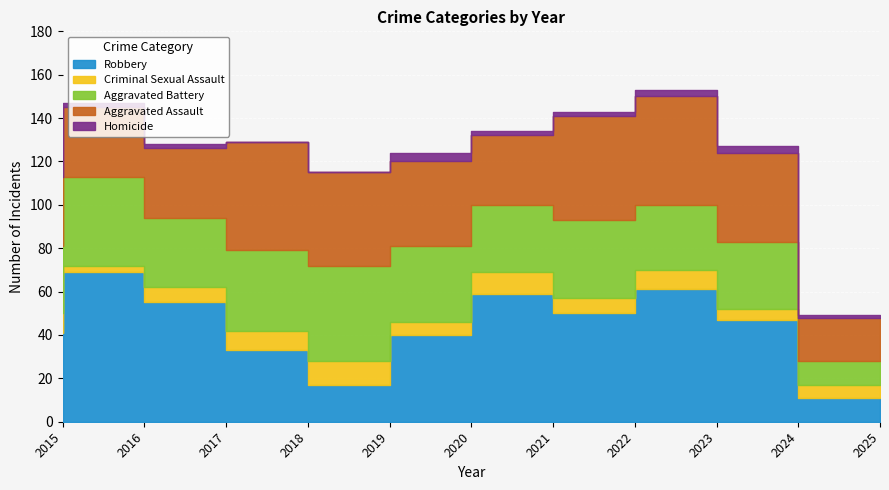

Between 2023 and 2024, which series saw the biggest shift?

Robbery